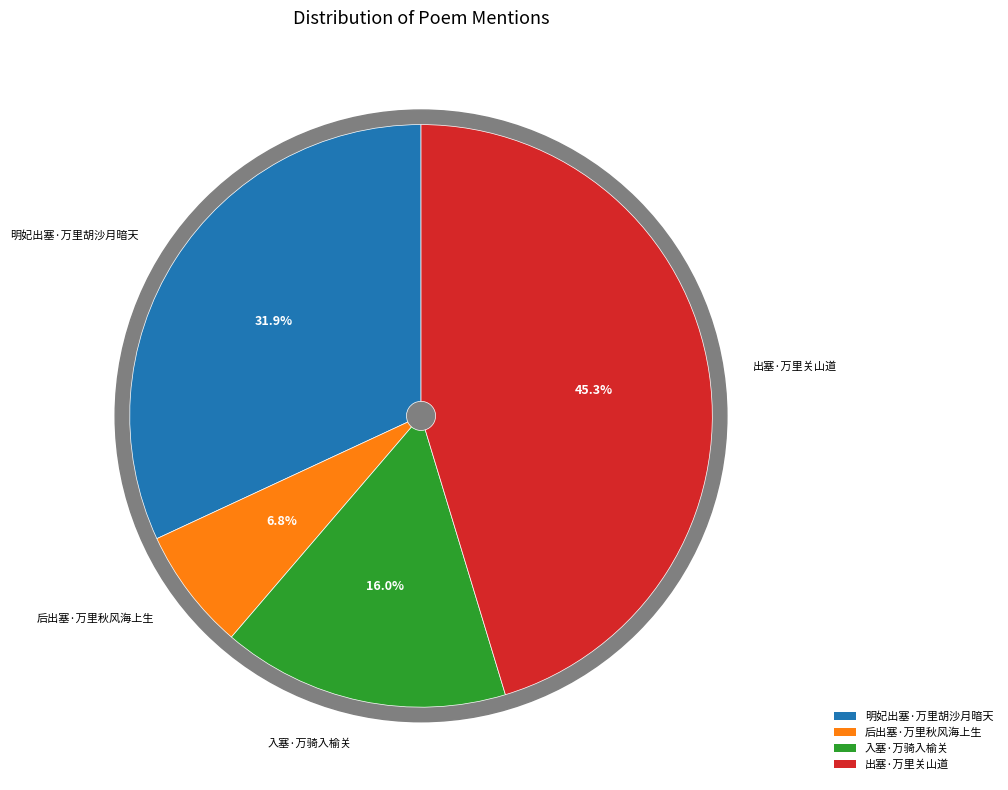

How many segments does this pie chart have?

4